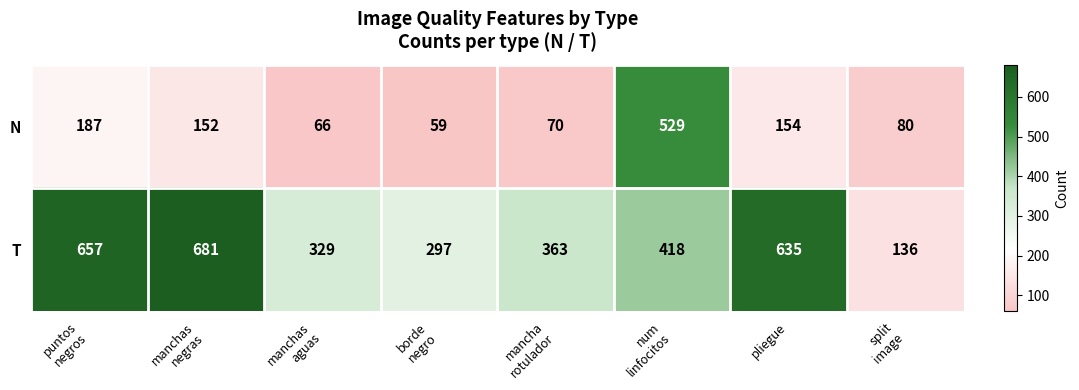

At which category is the sum across all series the highest?

num
linfocitos